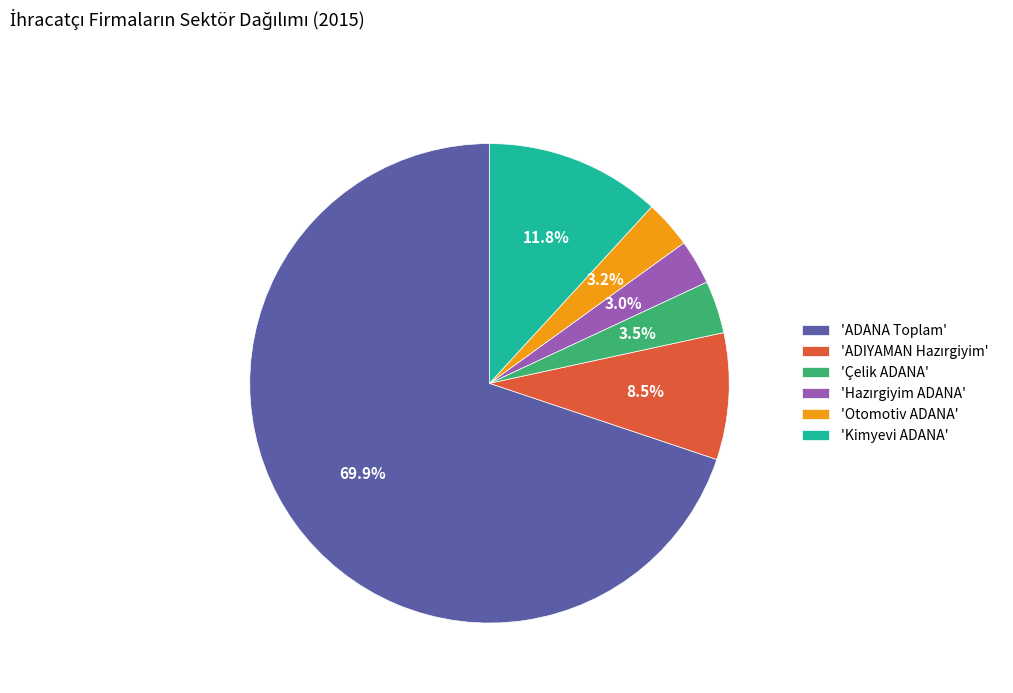

Is 'ADANA Toplam' the majority of the pie?

Yes